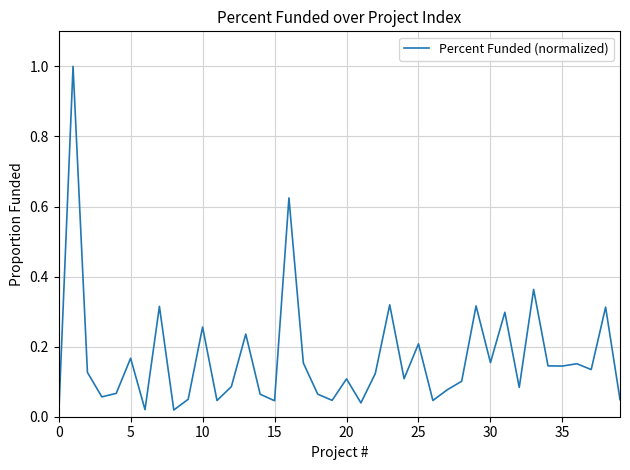

What is the maximum value shown in the chart?

1.0